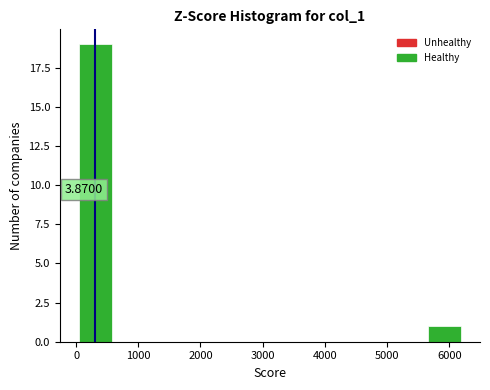

Which range on the x-axis has the tallest bar?

0 to 600